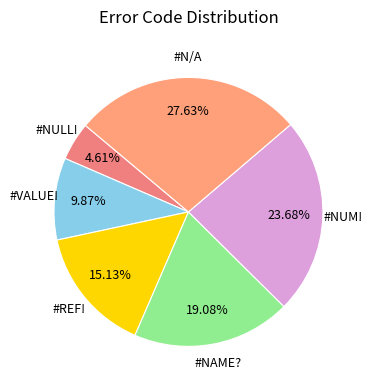

To the nearest percent, what is the average slice percentage?

17%